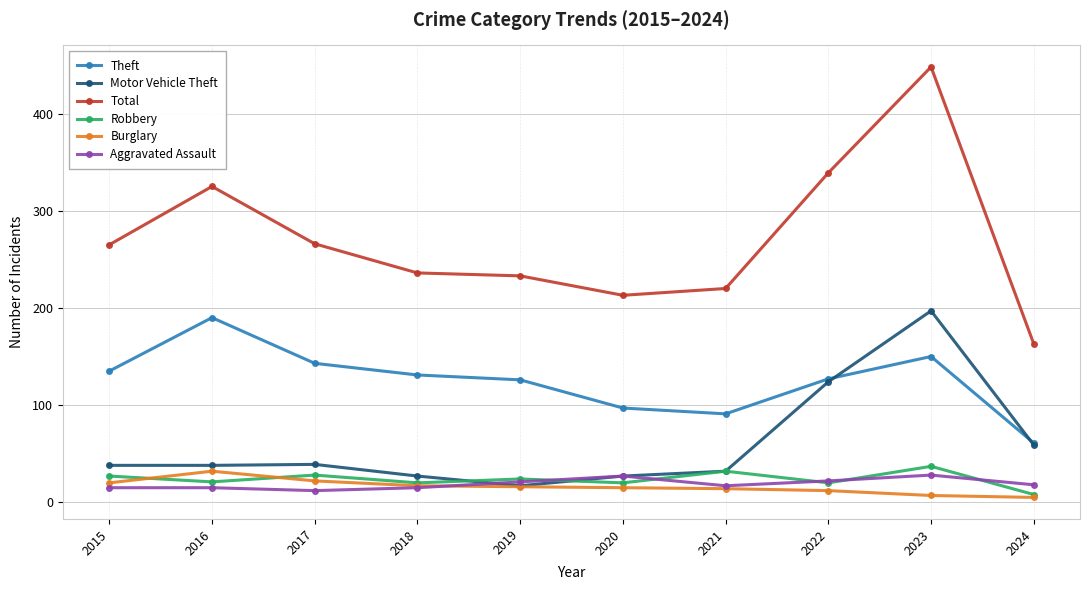

The value of Robbery at 2017 is 28. True or false?

True